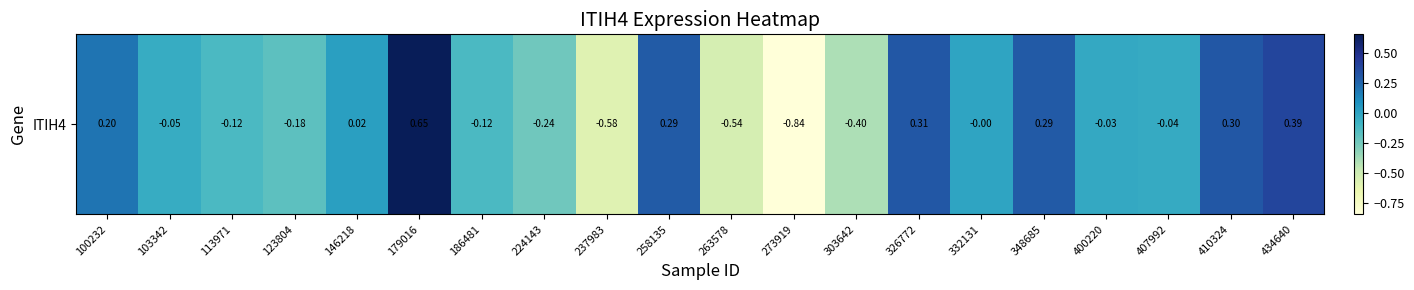

Reading right to left, list all the values displayed in this chart.

0.4	0.3	-0.0	-0.0	0.3	-0.0	0.3	-0.4	-0.8	-0.5	0.3	-0.6	-0.2	-0.1	0.7	0.0	-0.2	-0.1	-0.0	0.2